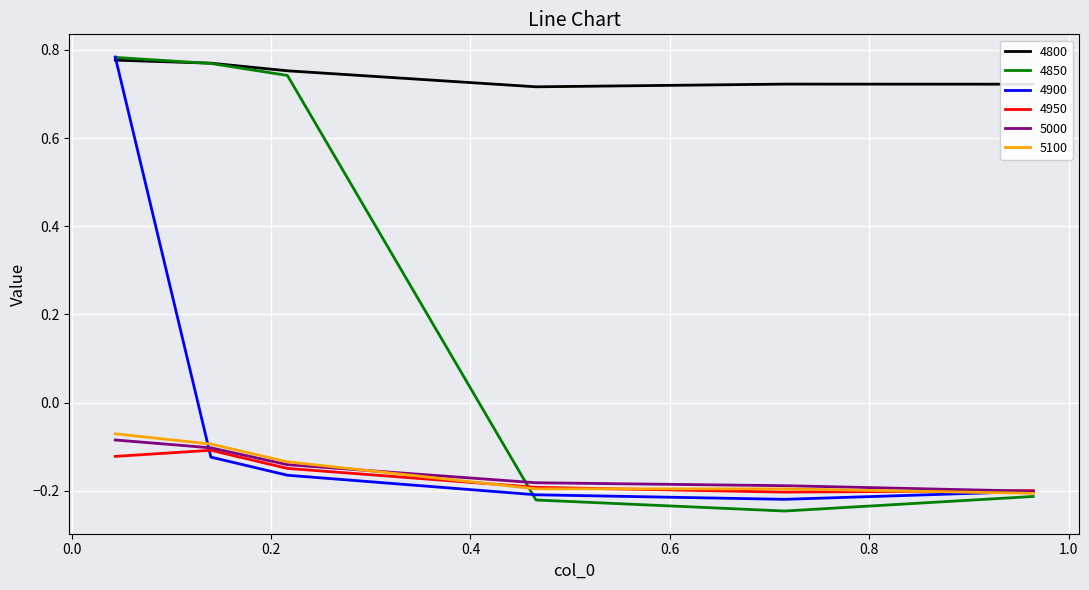

True or false: 4950 and 4800 cross at least once.

False